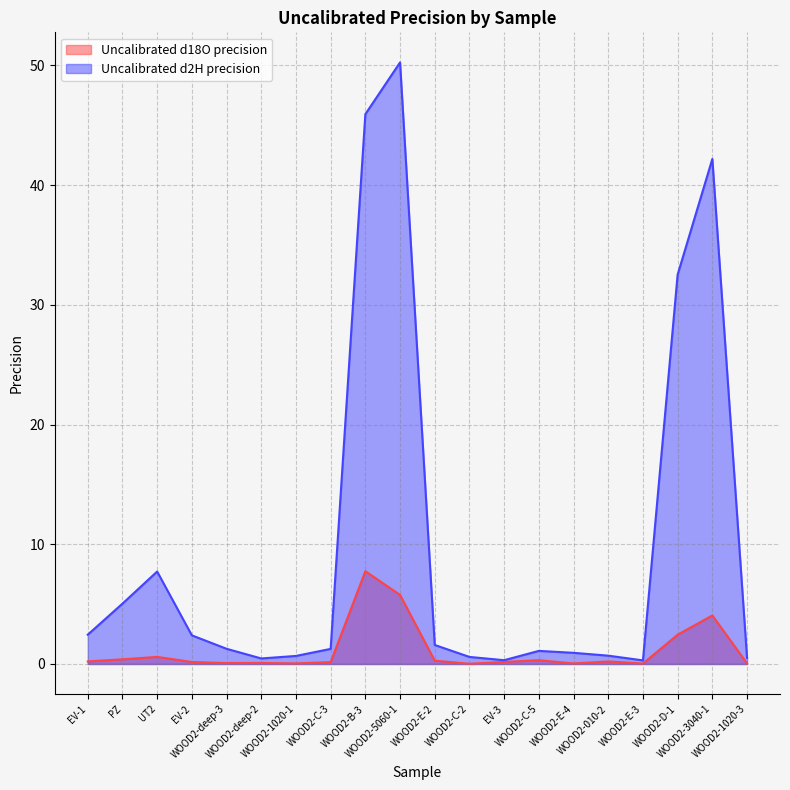

What is the maximum value shown in the chart?

50.3